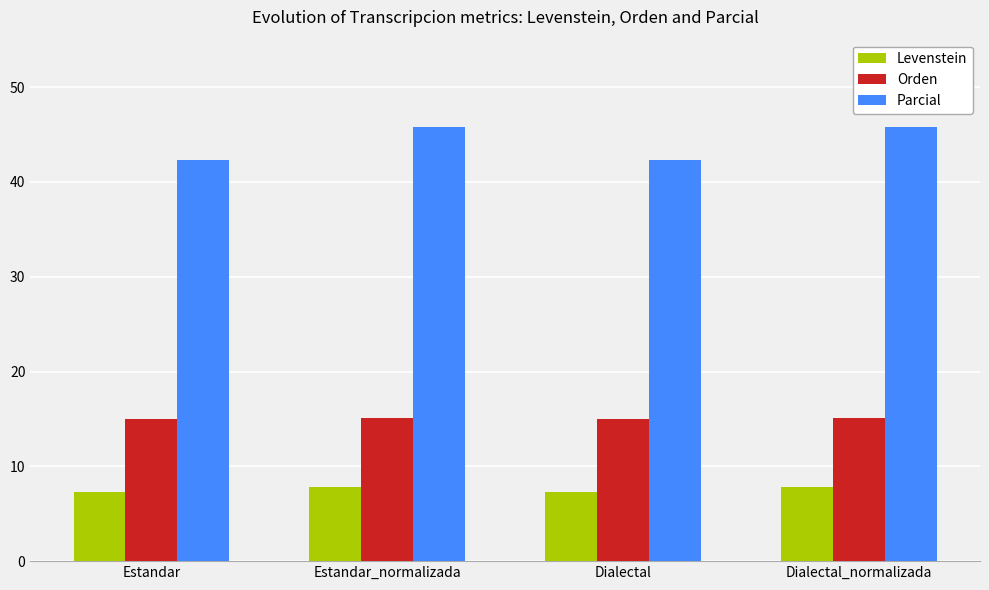

What is the label of the 4th bar from the right?

Estandar